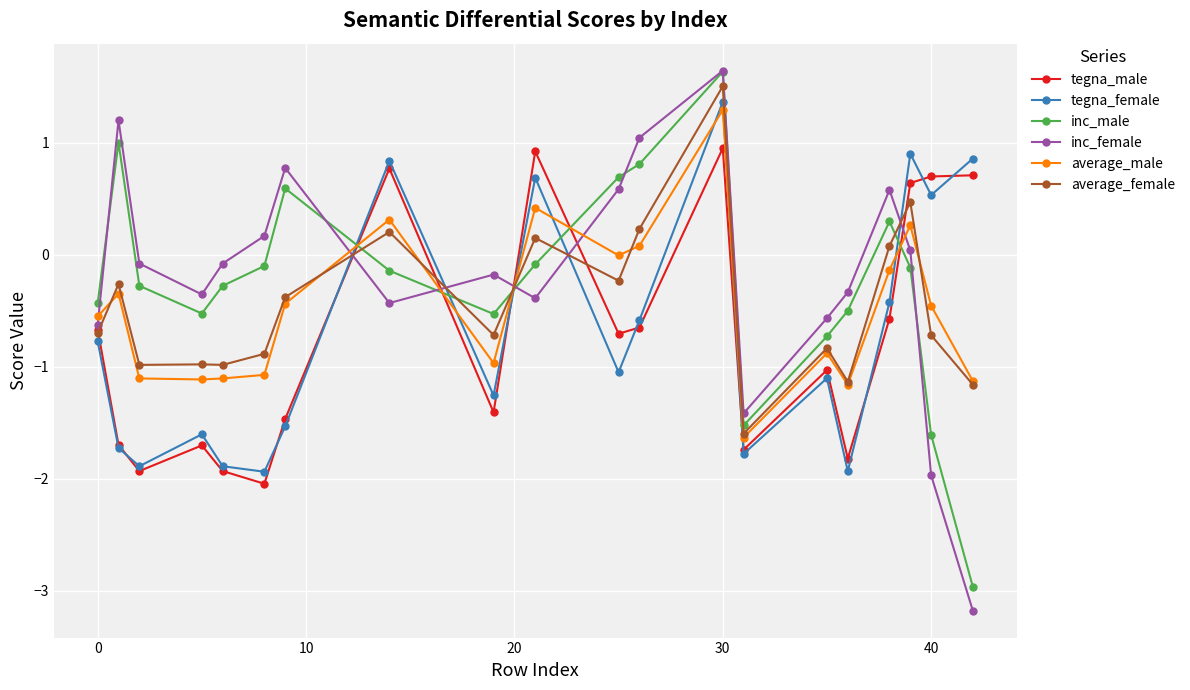

How many data points in tegna_male are less than 0?

14